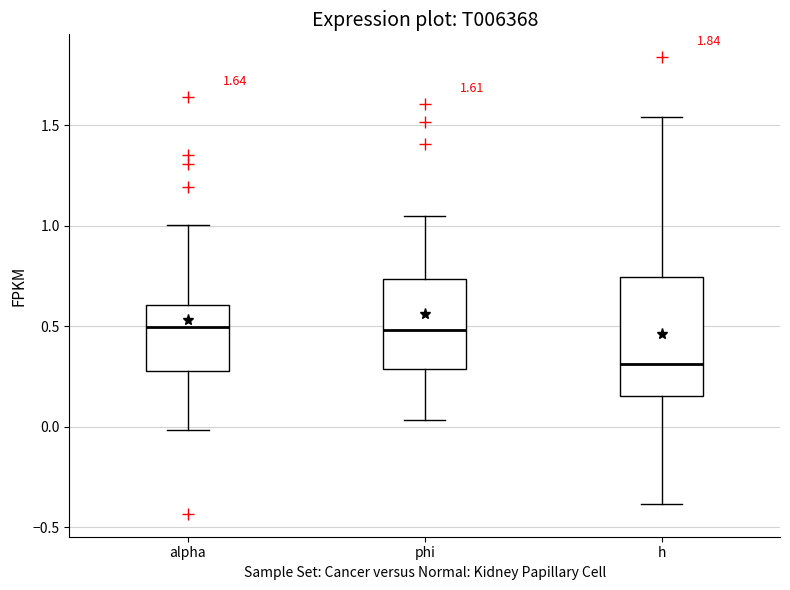

Comparing the boxes themselves (not the whiskers), which one is the tallest?

h